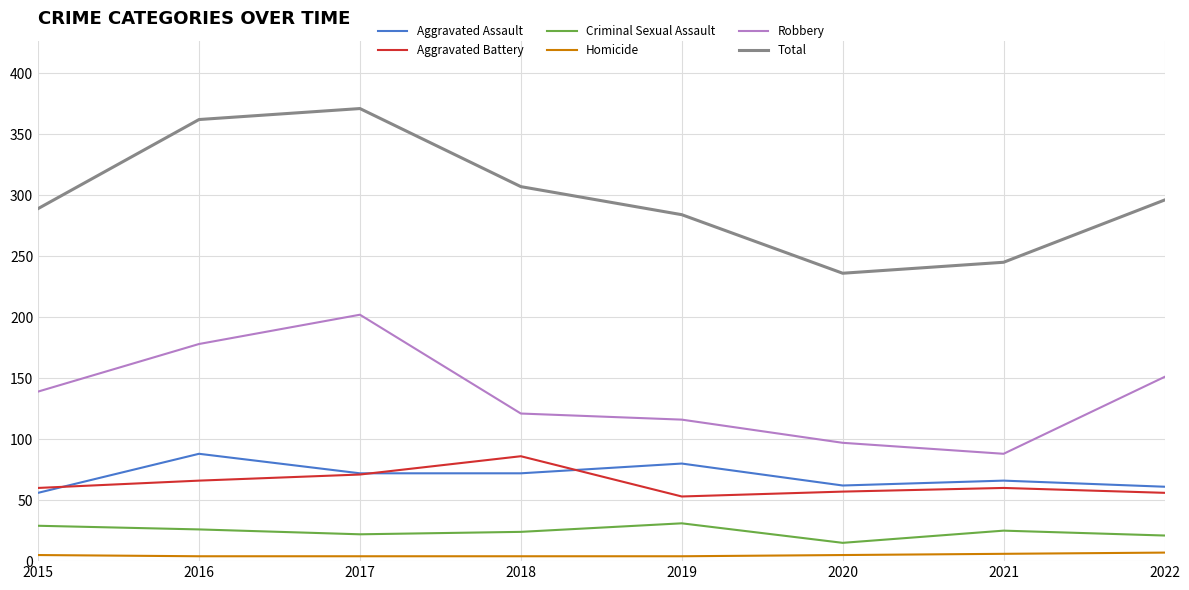

True or false: Robbery and Aggravated Assault intersect in this chart.

False